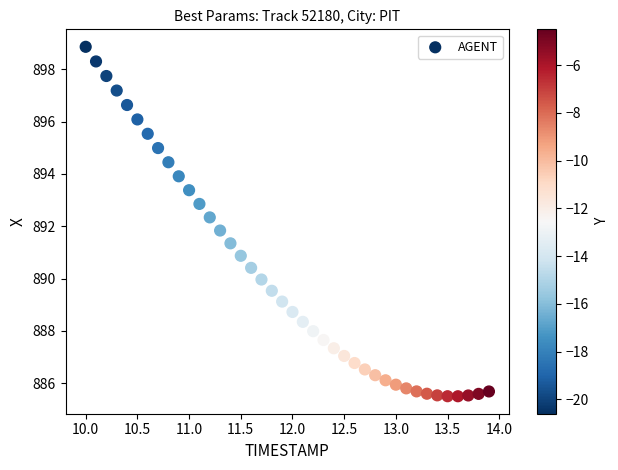

What is the range of X values (max minus min)?

3.9